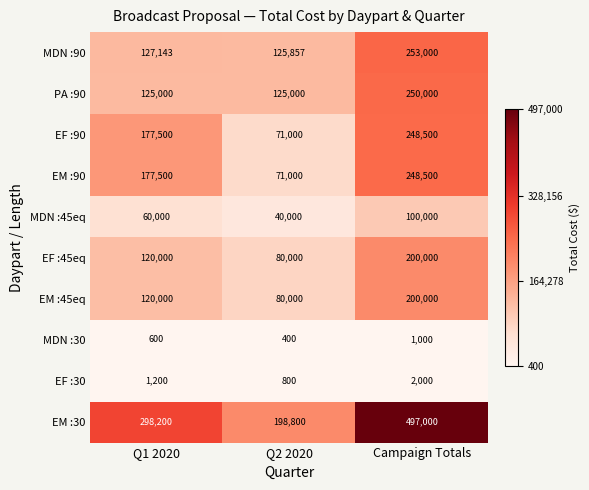

At how many categories does at least one series exceed 280802?

2